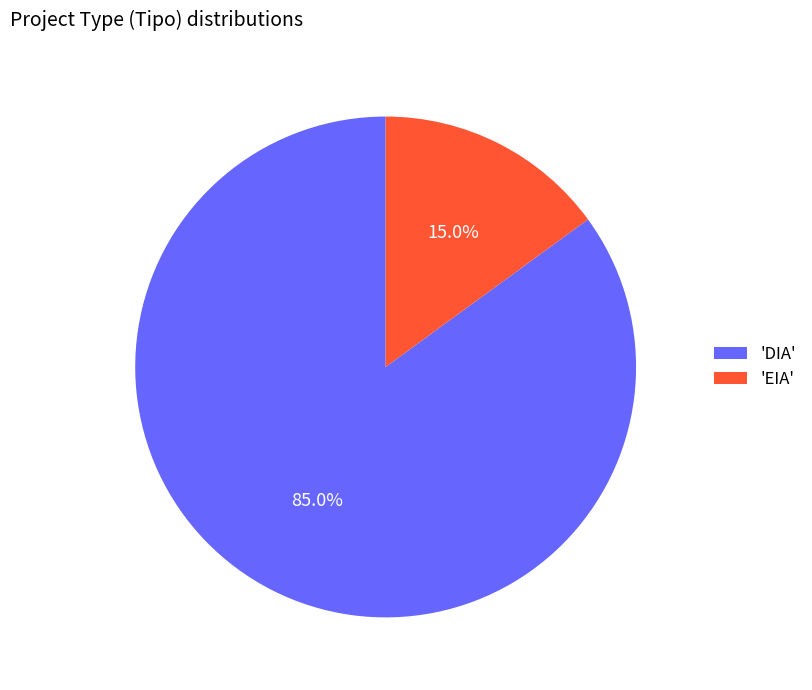

Combined, do 'EIA' and 'DIA' account for over 50%?

Yes